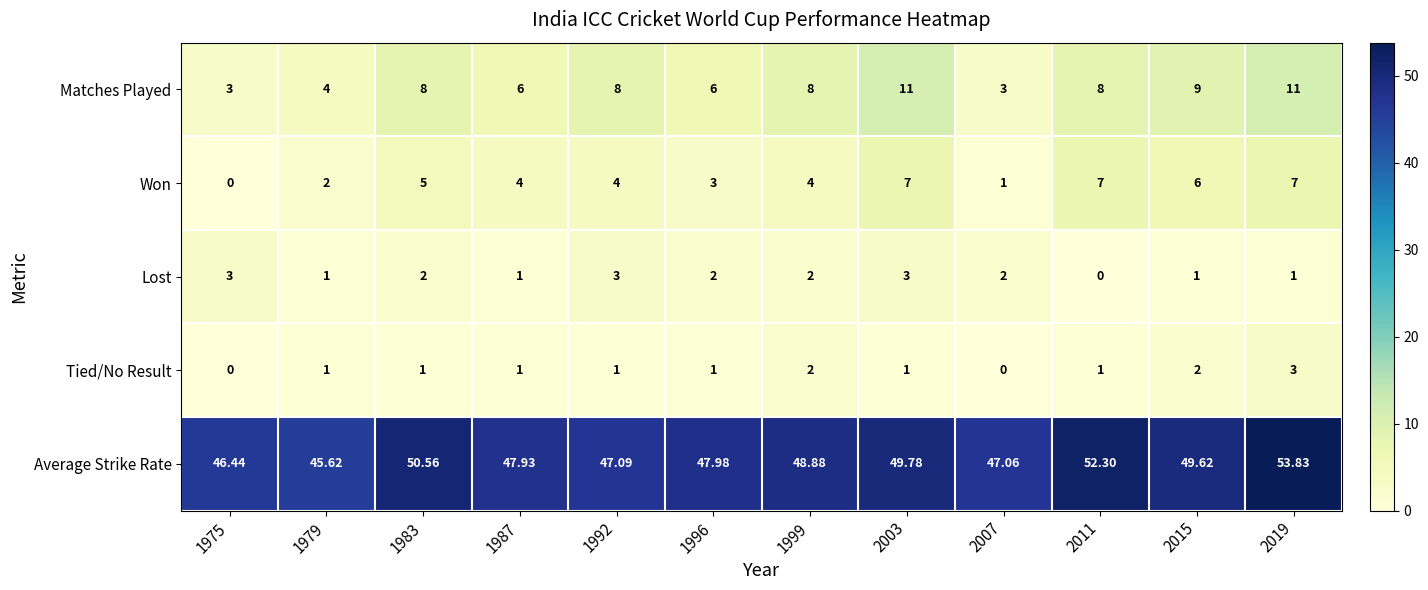

Which series changed the most between 1987 and 2011?

Average Strike Rate